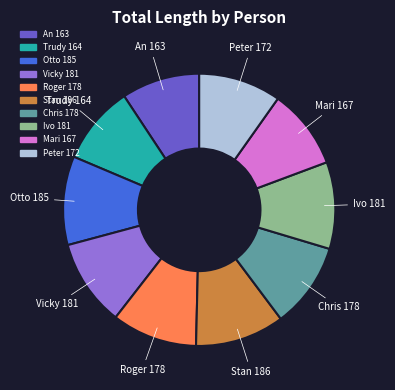

How many slices are in this pie chart?

10